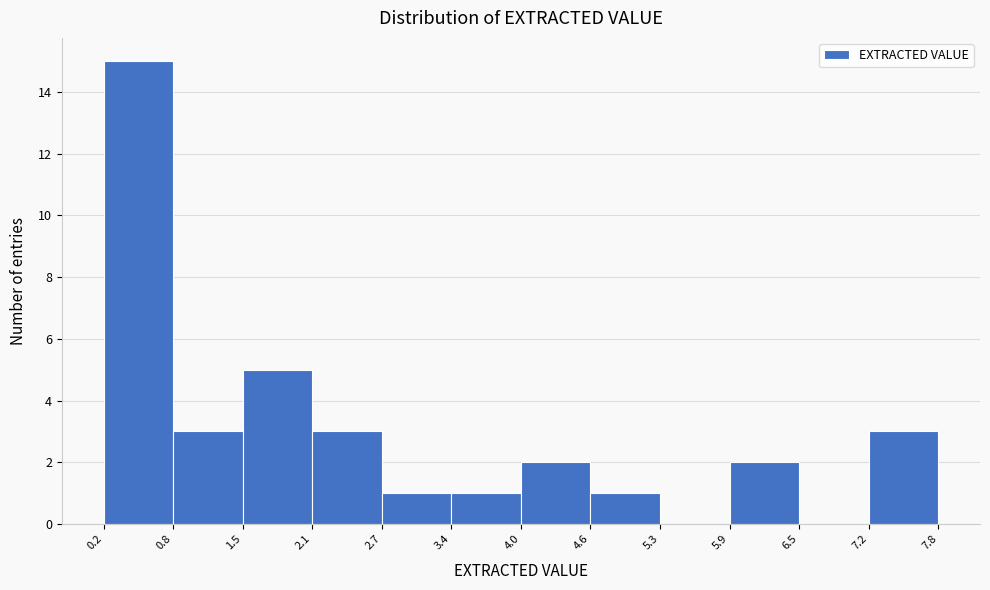

How tall is the bar that spans 4.6 to 5.3 on the x-axis? The values are not printed on the chart, so give them approximately, as read against the axis.

1